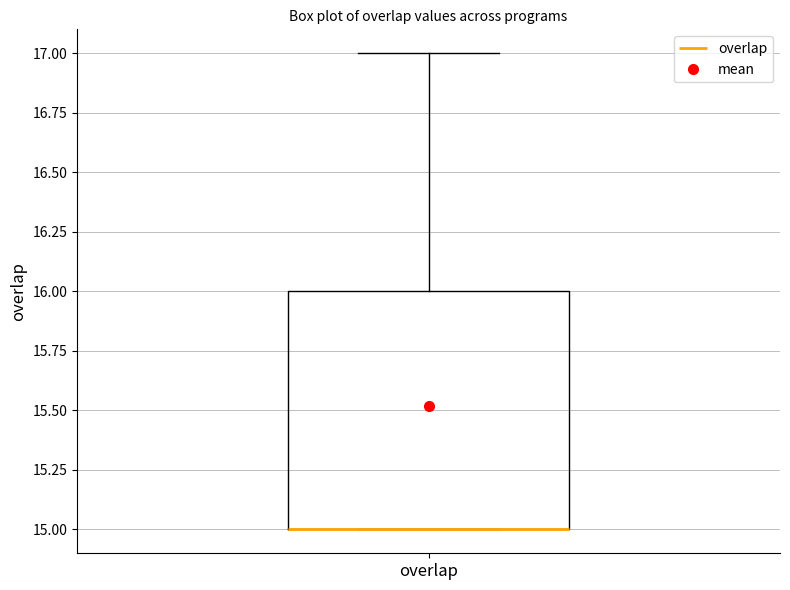

Where is the upper edge of the box for overlap on the y-axis? The values are not printed on the chart, so give them approximately, as read against the axis.

16